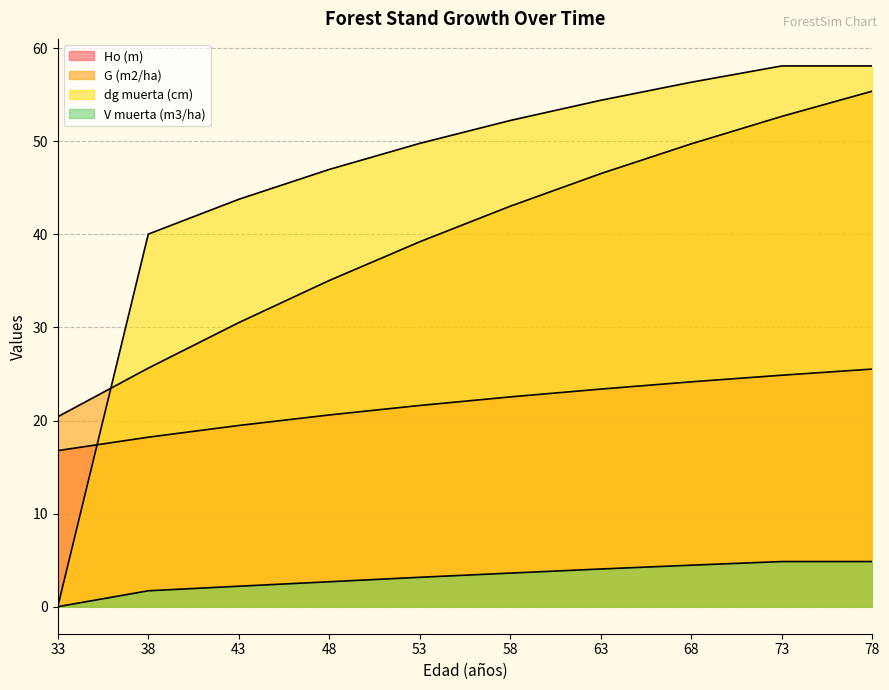

Reading right to left, what are all the values shown in this chart?

Ho (m): 25.5	24.9	24.2	23.4	22.5	21.6	20.6	19.5	18.2	16.8
G (m2/ha): 55.4	52.7	49.7	46.5	43.0	39.2	35.0	30.5	25.6	20.4
dg muerta (cm): 58.1	58.1	56.4	54.4	52.2	49.8	47.0	43.8	40.0	0.0
V muerta (m3/ha): 4.8	4.8	4.5	4.0	3.6	3.2	2.7	2.2	1.7	0.0